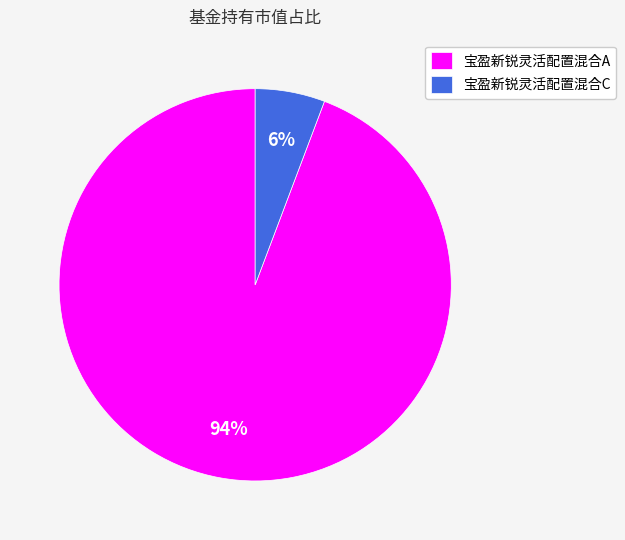

Is there a majority slice in this chart?

Yes